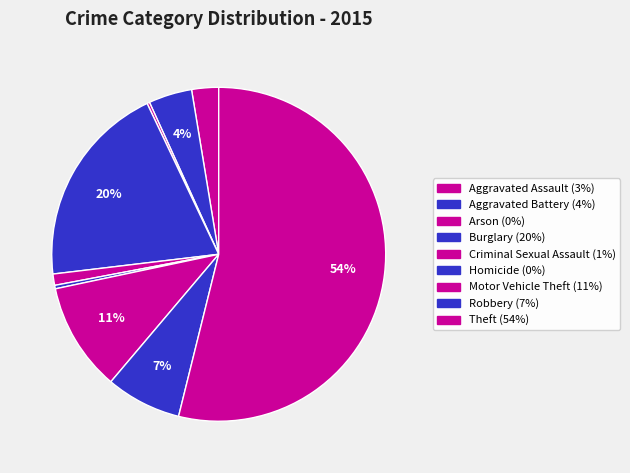

How many slices are in this pie chart?

9